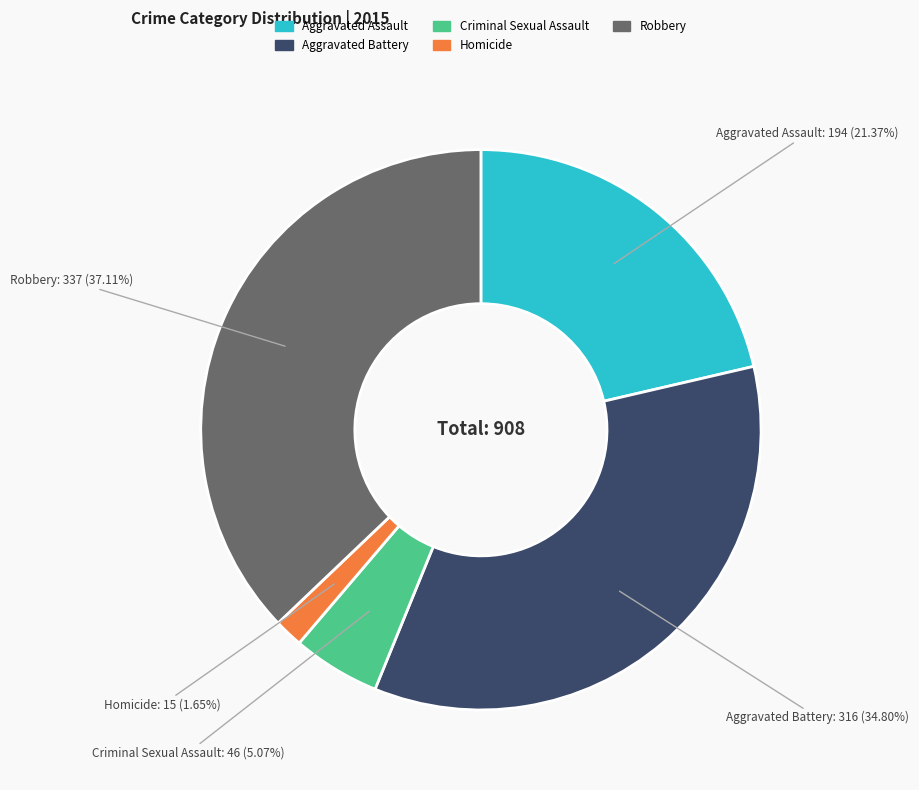

Is there any slice that represents more than half of the pie?

No